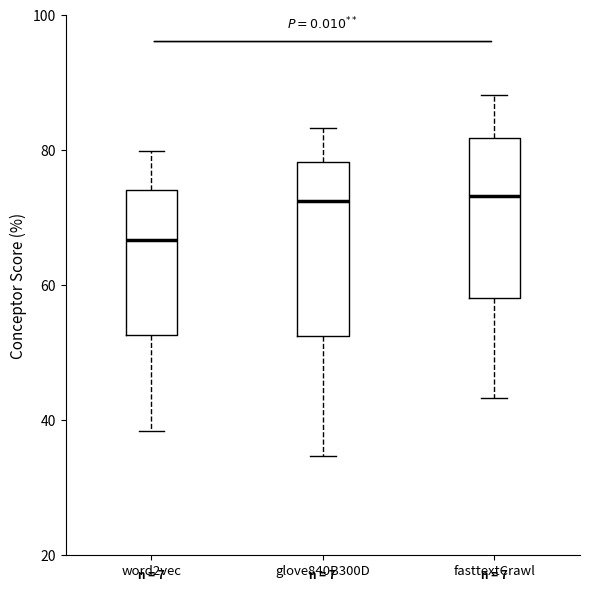

Which box has the lowest median line?

word2vec